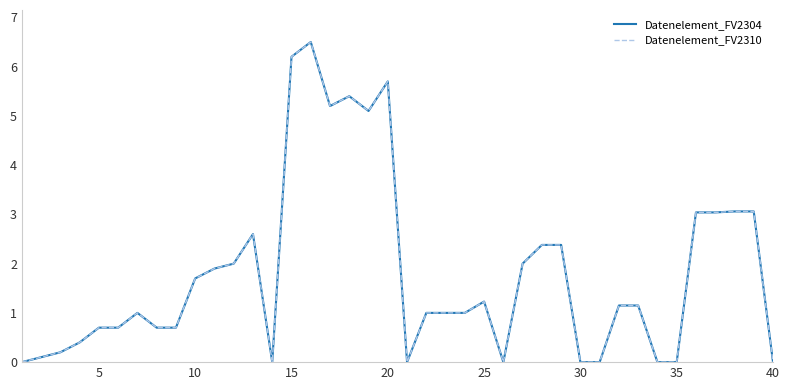

True or false: Datenelement_FV2310 and Datenelement_FV2304 cross at least once.

False